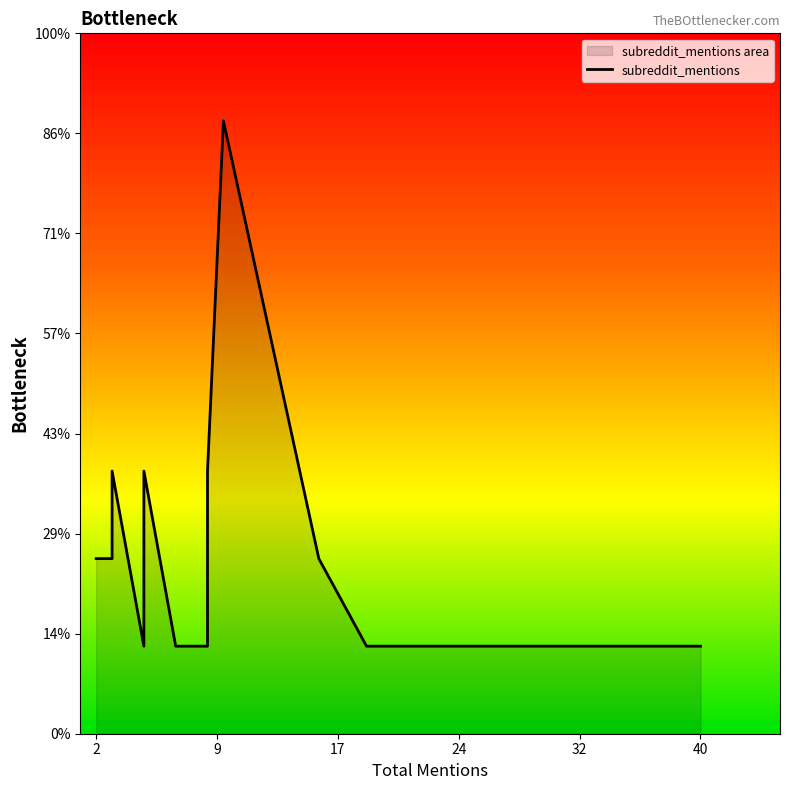

Does the chart have visible grid lines?

No